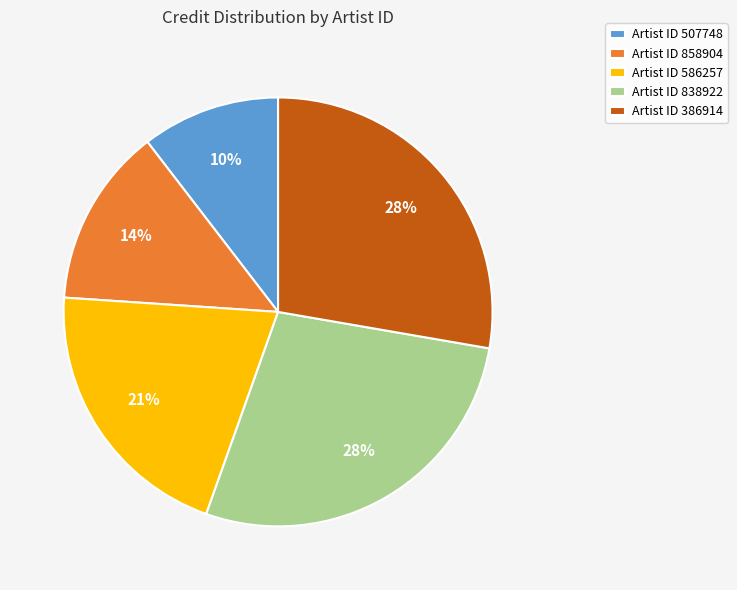

What is the smallest slice in the pie chart?

Artist ID 507748